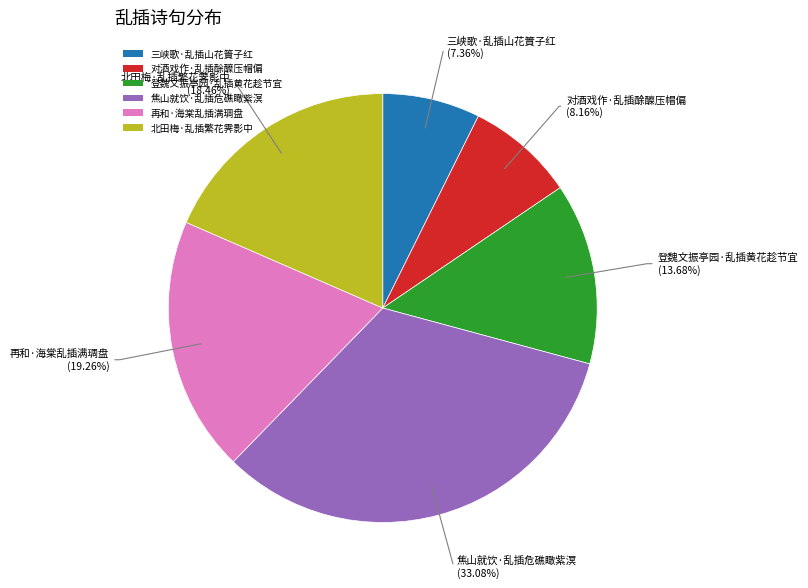

Count the number of slices in the pie.

6